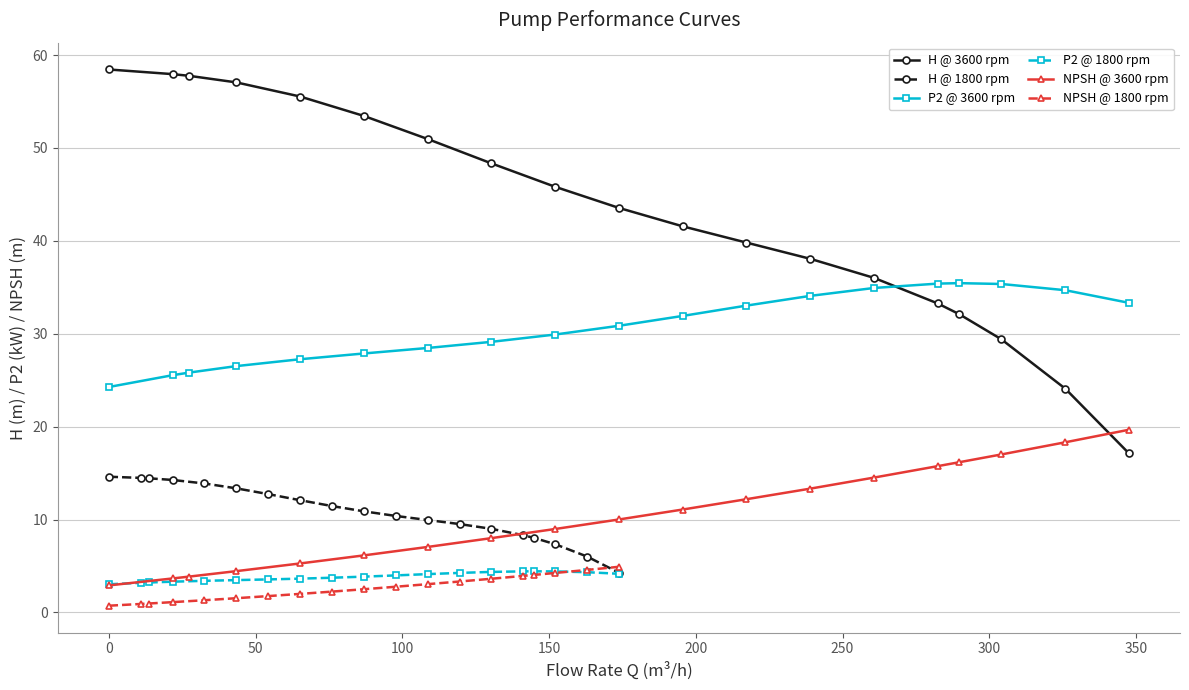

What is the value of the NPSH @ 3600 rpm point at the 12th from the left?

12.2